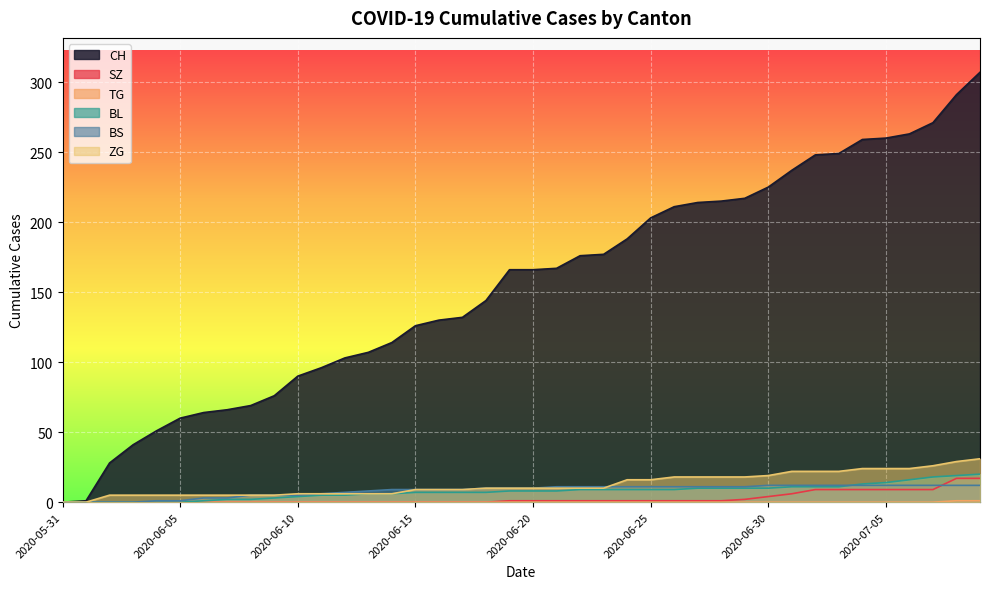

Reading left to right, list all the values displayed in this chart.

CH: 2020-05-31=0	2020-06-01=1	2020-06-02=28	2020-06-03=41	2020-06-04=51	2020-06-05=60	2020-06-06=64	2020-06-07=66	2020-06-08=69	2020-06-09=76	2020-06-10=90	2020-06-11=96	2020-06-12=103	2020-06-13=107	2020-06-14=114	2020-06-15=126	2020-06-16=130	2020-06-17=132	2020-06-18=144	2020-06-19=166	2020-06-20=166	2020-06-21=167	2020-06-22=176	2020-06-23=177	2020-06-24=188	2020-06-25=203	2020-06-26=211	2020-06-27=214	2020-06-28=215	2020-06-29=217	2020-06-30=225	2020-07-01=237	2020-07-02=248	2020-07-03=249	2020-07-04=259	2020-07-05=260	2020-07-06=263	2020-07-07=271	2020-07-08=291	2020-07-09=307
SZ: 2020-05-31=0	2020-06-01=0	2020-06-02=0	2020-06-03=0	2020-06-04=0	2020-06-05=0	2020-06-06=0	2020-06-07=0	2020-06-08=0	2020-06-09=0	2020-06-10=0	2020-06-11=0	2020-06-12=0	2020-06-13=0	2020-06-14=0	2020-06-15=0	2020-06-16=0	2020-06-17=0	2020-06-18=0	2020-06-19=1	2020-06-20=1	2020-06-21=1	2020-06-22=1	2020-06-23=1	2020-06-24=1	2020-06-25=1	2020-06-26=1	2020-06-27=1	2020-06-28=1	2020-06-29=2	2020-06-30=4	2020-07-01=6	2020-07-02=9	2020-07-03=9	2020-07-04=9	2020-07-05=9	2020-07-06=9	2020-07-07=9	2020-07-08=17	2020-07-09=17
TG: 2020-05-31=0	2020-06-01=0	2020-06-02=0	2020-06-03=0	2020-06-04=0	2020-06-05=0	2020-06-06=0	2020-06-07=0	2020-06-08=0	2020-06-09=0	2020-06-10=0	2020-06-11=0	2020-06-12=0	2020-06-13=0	2020-06-14=0	2020-06-15=0	2020-06-16=0	2020-06-17=0	2020-06-18=0	2020-06-19=0	2020-06-20=0	2020-06-21=0	2020-06-22=0	2020-06-23=0	2020-06-24=0	2020-06-25=0	2020-06-26=0	2020-06-27=0	2020-06-28=0	2020-06-29=0	2020-06-30=0	2020-07-01=0	2020-07-02=0	2020-07-03=0	2020-07-04=0	2020-07-05=0	2020-07-06=0	2020-07-07=0	2020-07-08=1	2020-07-09=1
BL: 2020-05-31=0	2020-06-01=0	2020-06-02=0	2020-06-03=0	2020-06-04=0	2020-06-05=0	2020-06-06=1	2020-06-07=2	2020-06-08=2	2020-06-09=3	2020-06-10=4	2020-06-11=5	2020-06-12=5	2020-06-13=6	2020-06-14=6	2020-06-15=7	2020-06-16=7	2020-06-17=7	2020-06-18=7	2020-06-19=8	2020-06-20=8	2020-06-21=8	2020-06-22=9	2020-06-23=9	2020-06-24=9	2020-06-25=9	2020-06-26=9	2020-06-27=10	2020-06-28=10	2020-06-29=10	2020-06-30=10	2020-07-01=11	2020-07-02=11	2020-07-03=11	2020-07-04=13	2020-07-05=14	2020-07-06=16	2020-07-07=18	2020-07-08=19	2020-07-09=20
BS: 2020-05-31=0	2020-06-01=0	2020-06-02=0	2020-06-03=0	2020-06-04=1	2020-06-05=1	2020-06-06=3	2020-06-07=3	2020-06-08=5	2020-06-09=5	2020-06-10=5	2020-06-11=6	2020-06-12=7	2020-06-13=8	2020-06-14=9	2020-06-15=9	2020-06-16=9	2020-06-17=9	2020-06-18=10	2020-06-19=10	2020-06-20=10	2020-06-21=11	2020-06-22=11	2020-06-23=11	2020-06-24=11	2020-06-25=11	2020-06-26=11	2020-06-27=11	2020-06-28=11	2020-06-29=11	2020-06-30=12	2020-07-01=12	2020-07-02=12	2020-07-03=12	2020-07-04=12	2020-07-05=12	2020-07-06=12	2020-07-07=12	2020-07-08=12	2020-07-09=12
ZG: 2020-05-31=0	2020-06-01=0	2020-06-02=5	2020-06-03=5	2020-06-04=5	2020-06-05=5	2020-06-06=5	2020-06-07=5	2020-06-08=5	2020-06-09=5	2020-06-10=6	2020-06-11=6	2020-06-12=6	2020-06-13=6	2020-06-14=6	2020-06-15=9	2020-06-16=9	2020-06-17=9	2020-06-18=10	2020-06-19=10	2020-06-20=10	2020-06-21=10	2020-06-22=10	2020-06-23=10	2020-06-24=16	2020-06-25=16	2020-06-26=18	2020-06-27=18	2020-06-28=18	2020-06-29=18	2020-06-30=19	2020-07-01=22	2020-07-02=22	2020-07-03=22	2020-07-04=24	2020-07-05=24	2020-07-06=24	2020-07-07=26	2020-07-08=29	2020-07-09=31